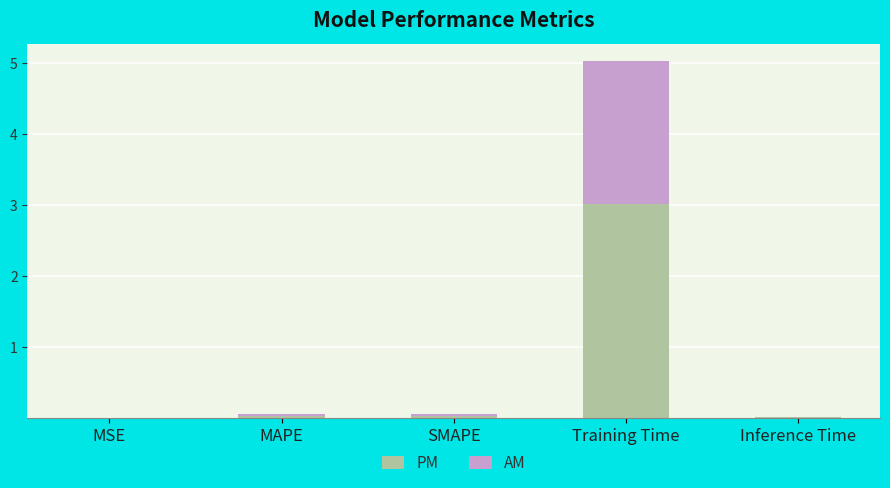

True or false: PM has a value of 0.0 at SMAPE.

True